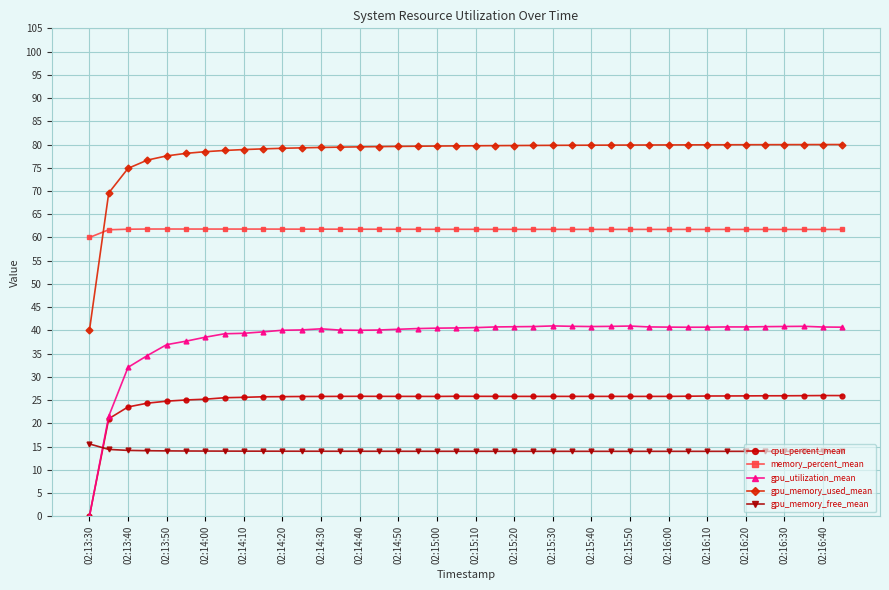

True or false: gpu_memory_free_mean and gpu_memory_used_mean cross at least once.

False